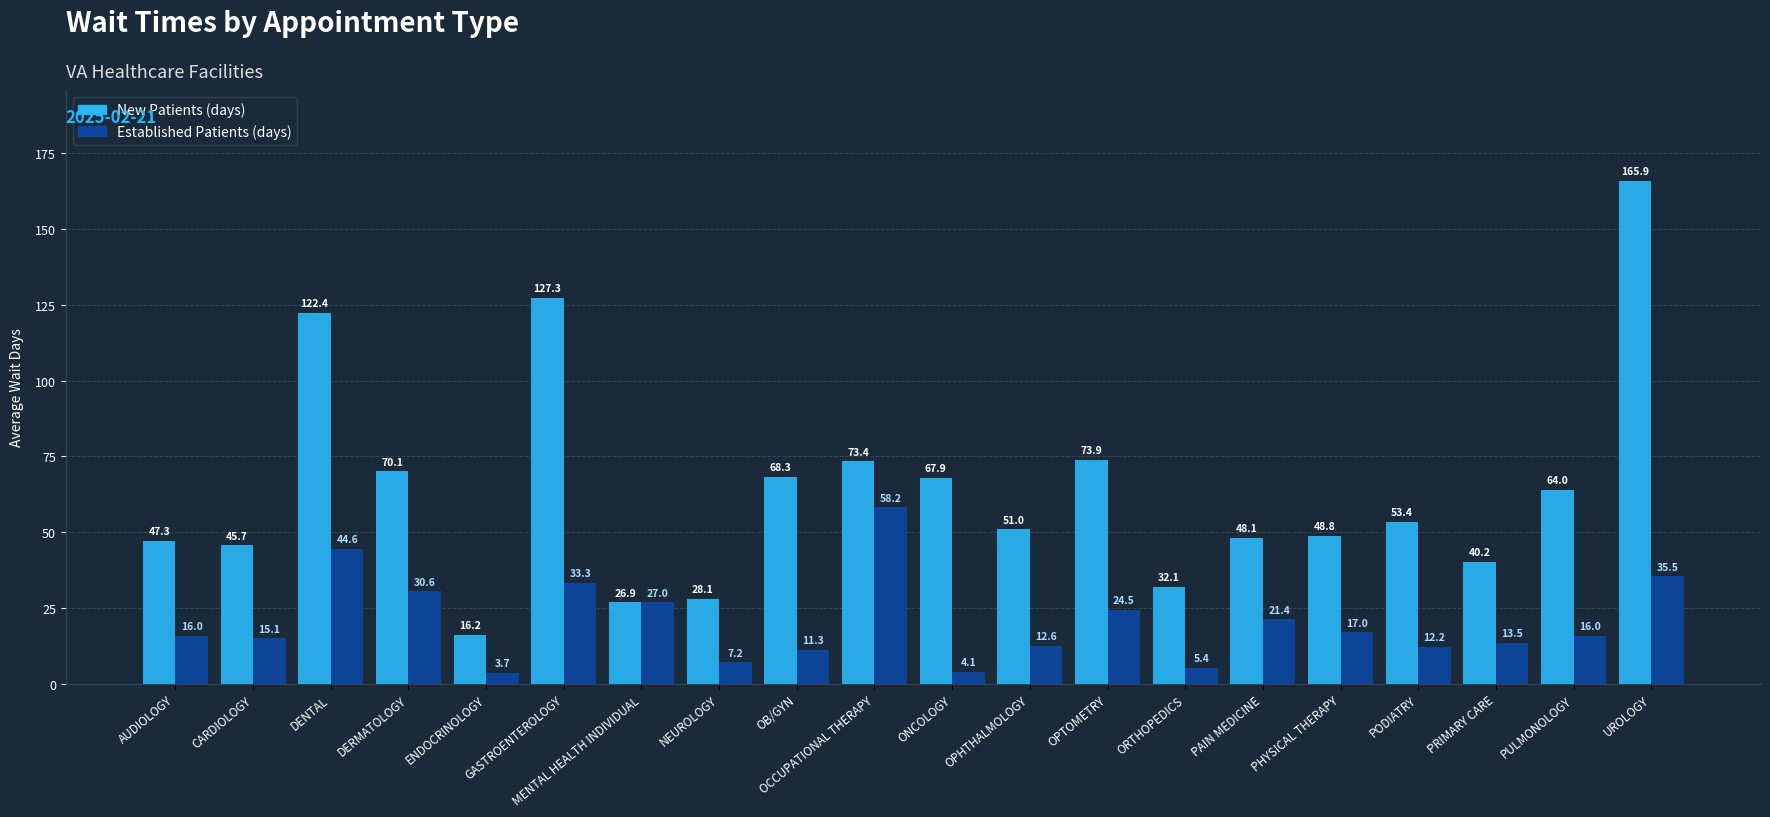

What is the minimum value shown in the chart?

3.7